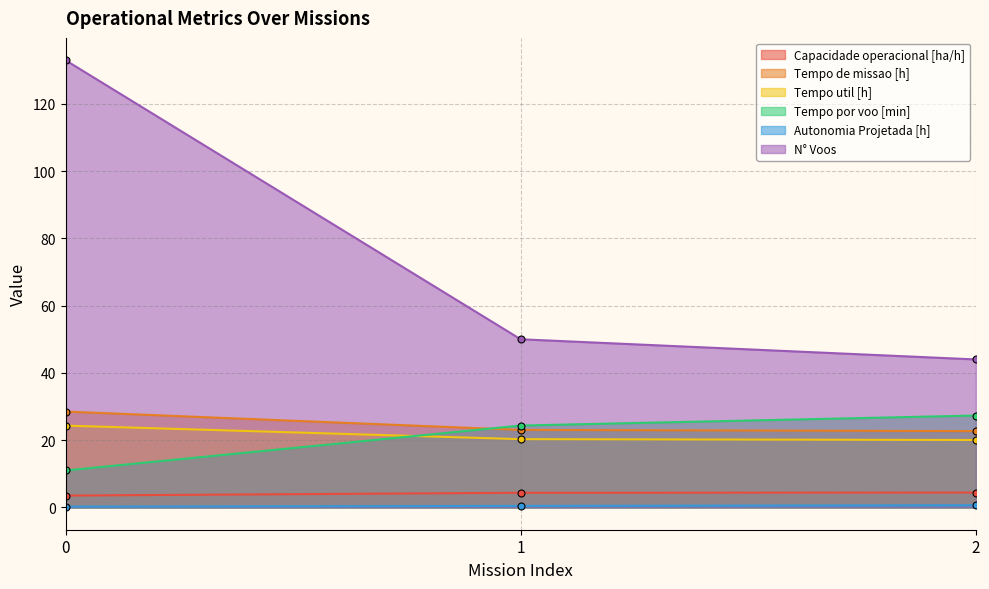

What are all the series names shown in the legend?

Capacidade operacional [ha/h], Tempo de missao [h], Tempo util [h], Tempo por voo [min], Autonomia Projetada [h], N° Voos